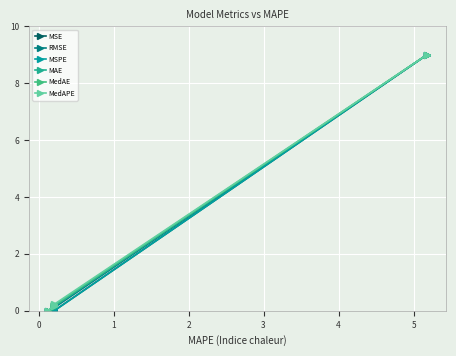

Reading left to right, extract all data points from this chart.

MSE: 0.0	0.0	0.0	0.0	0.0	9.0
RMSE: 0.0	0.1	0.1	0.1	0.1	9.0
MSPE: 0.0	0.0	0.0	0.0	0.0	9.0
MAE: 0.0	0.1	0.2	0.2	0.2	9.0
MedAE: 0.0	0.2	0.2	0.2	0.2	9.0
MedAPE: 0.0	0.2	0.2	0.2	0.2	9.0